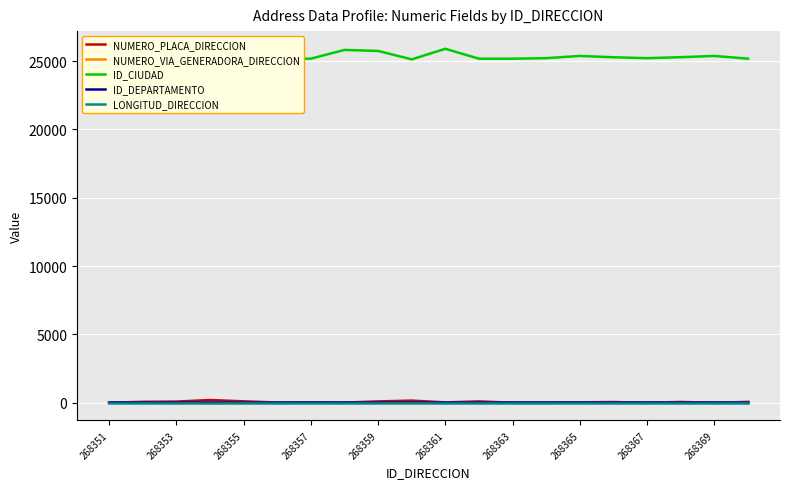

Which series has the largest total across all categories?

ID_CIUDAD